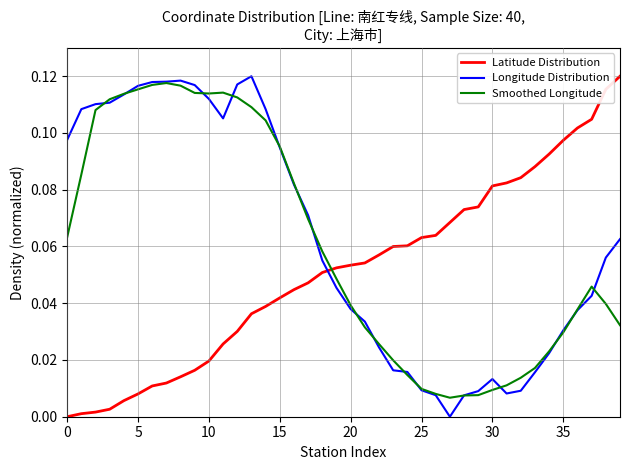

Does the chart have visible grid lines?

Yes